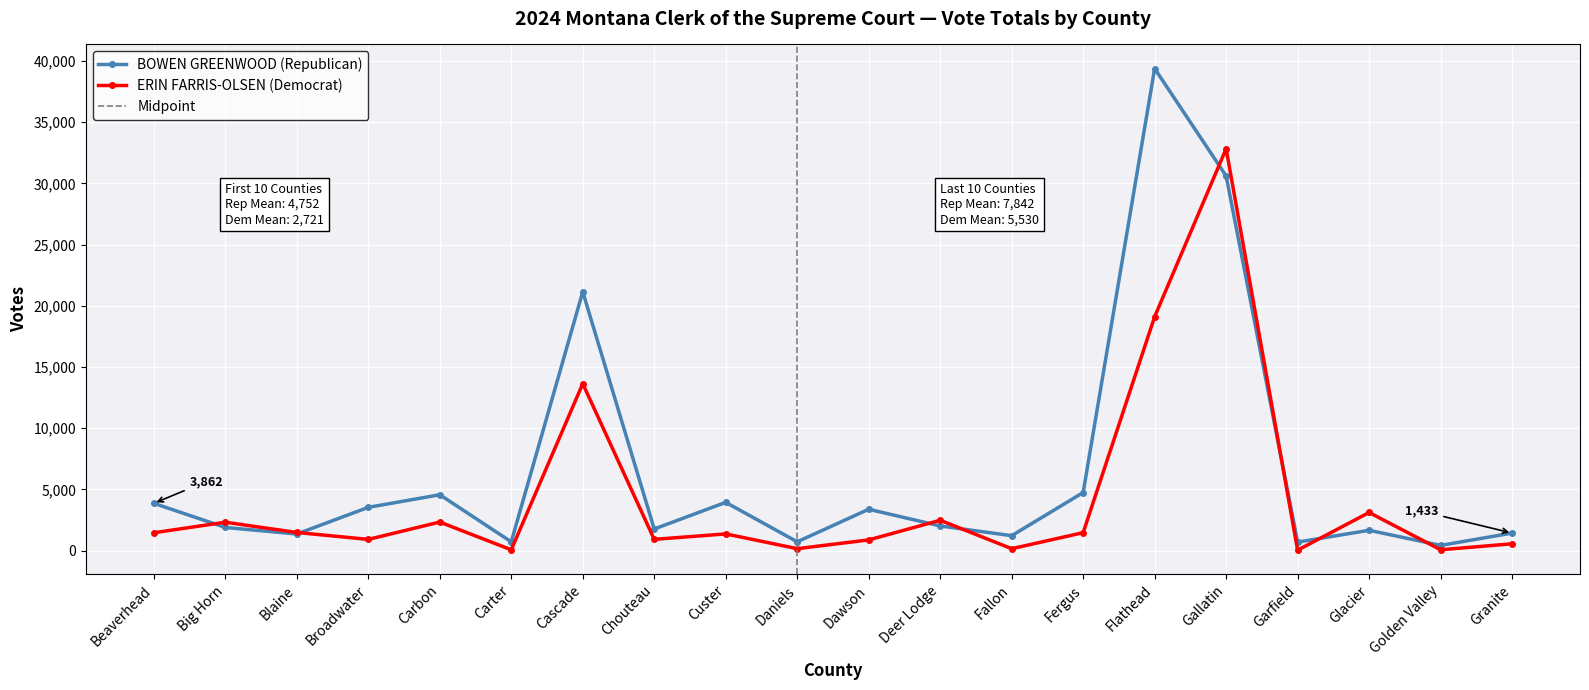

Where is BOWEN GREENWOOD (Republican) nearest to the value 19899?

Cascade